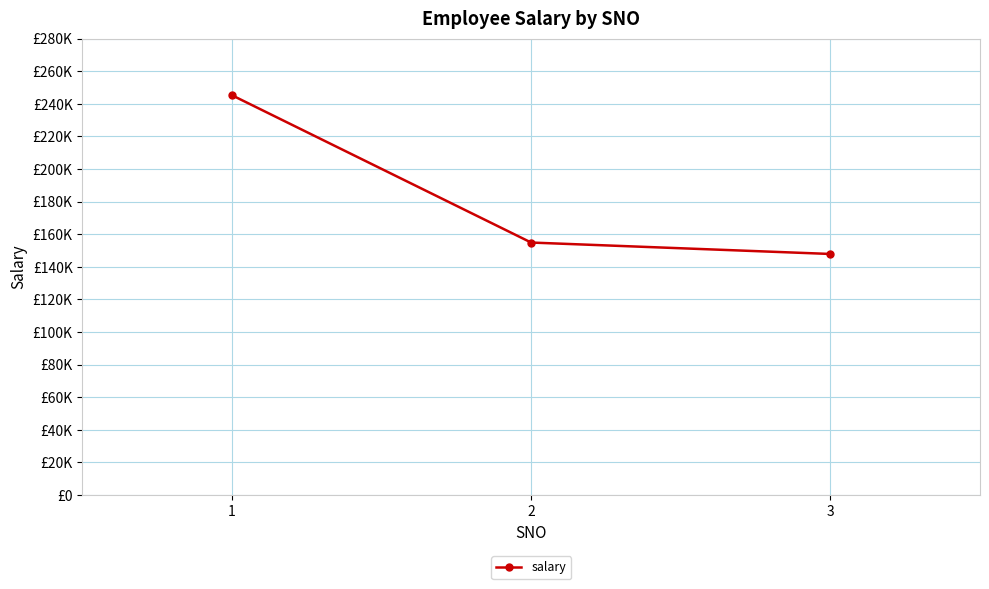

What is the sum of all values?

547959